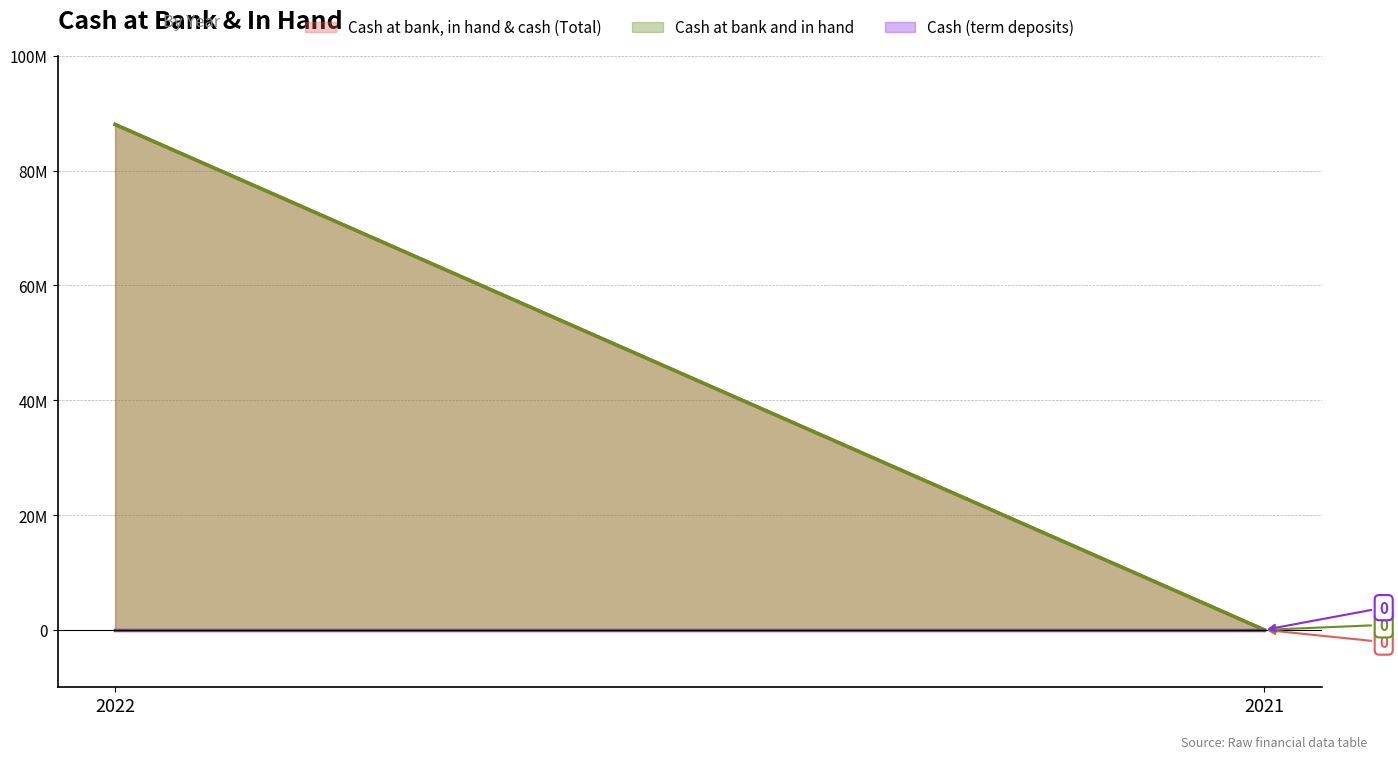

List the labels in order of Cash (term deposits) value, smallest first.

2022, 2021